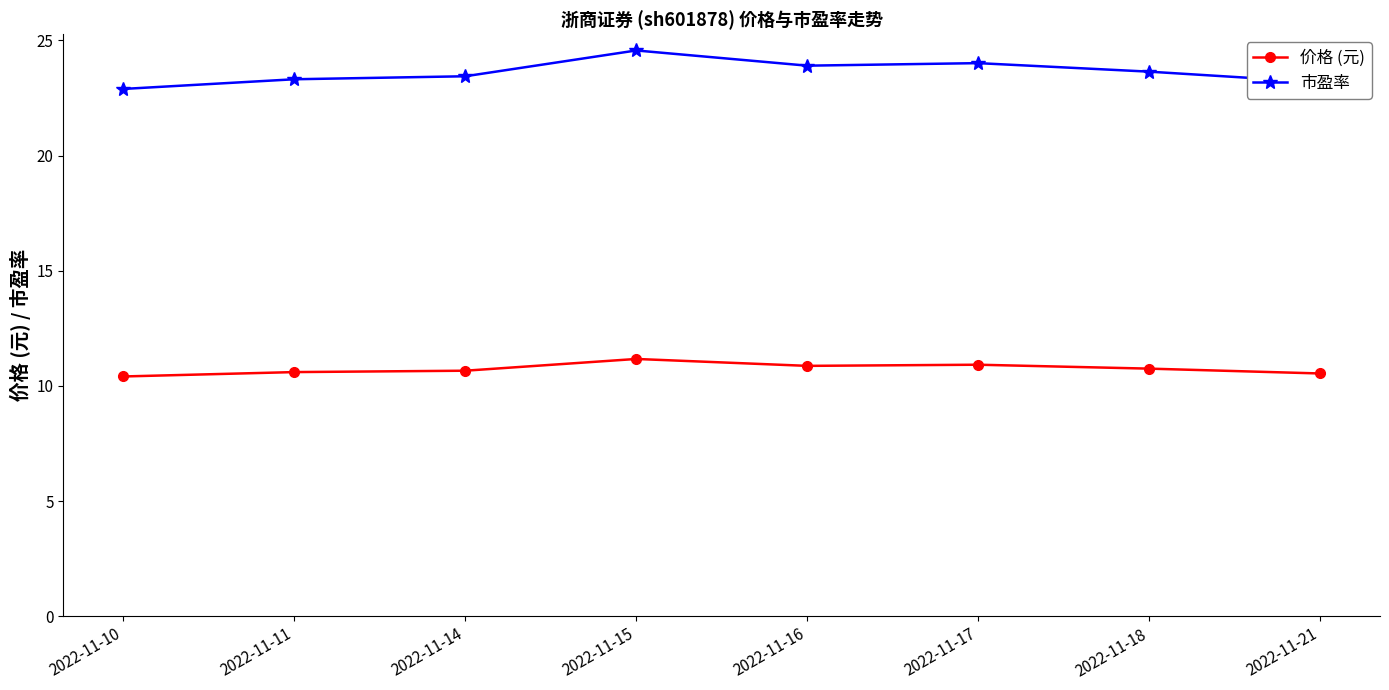

Is the value of 市盈率 at 2022-11-17 greater than the value of 价格 (元) at 2022-11-11?

Yes